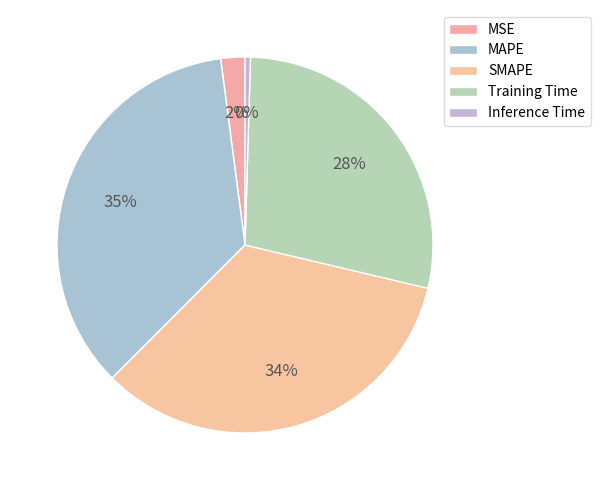

The SMAPE slice represents 34% of the pie. True or false?

True